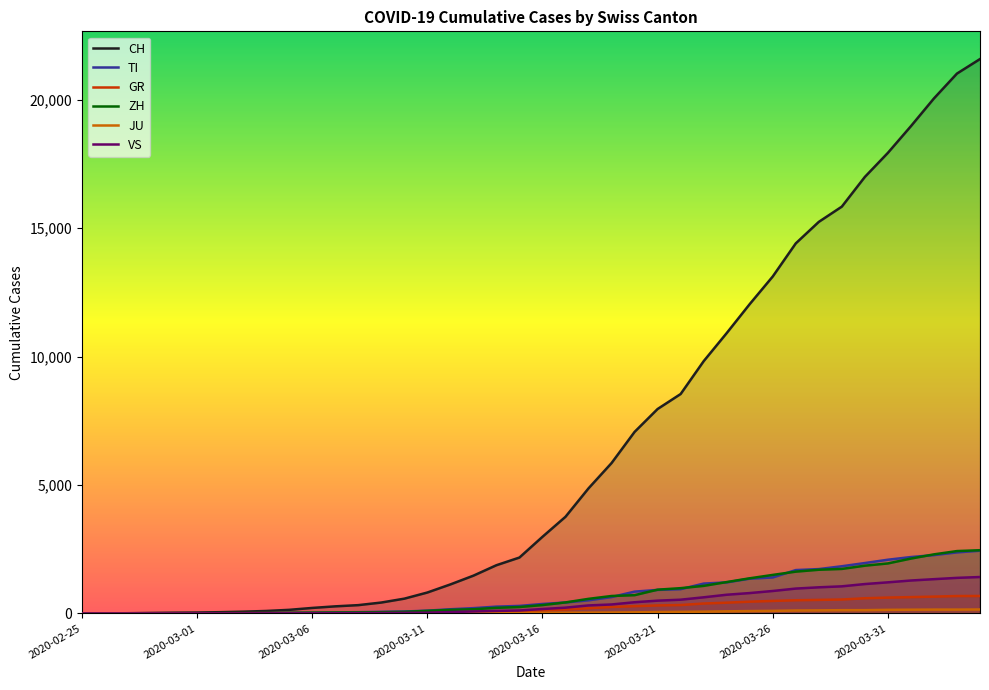

Which series has the widest spread of values?

CH